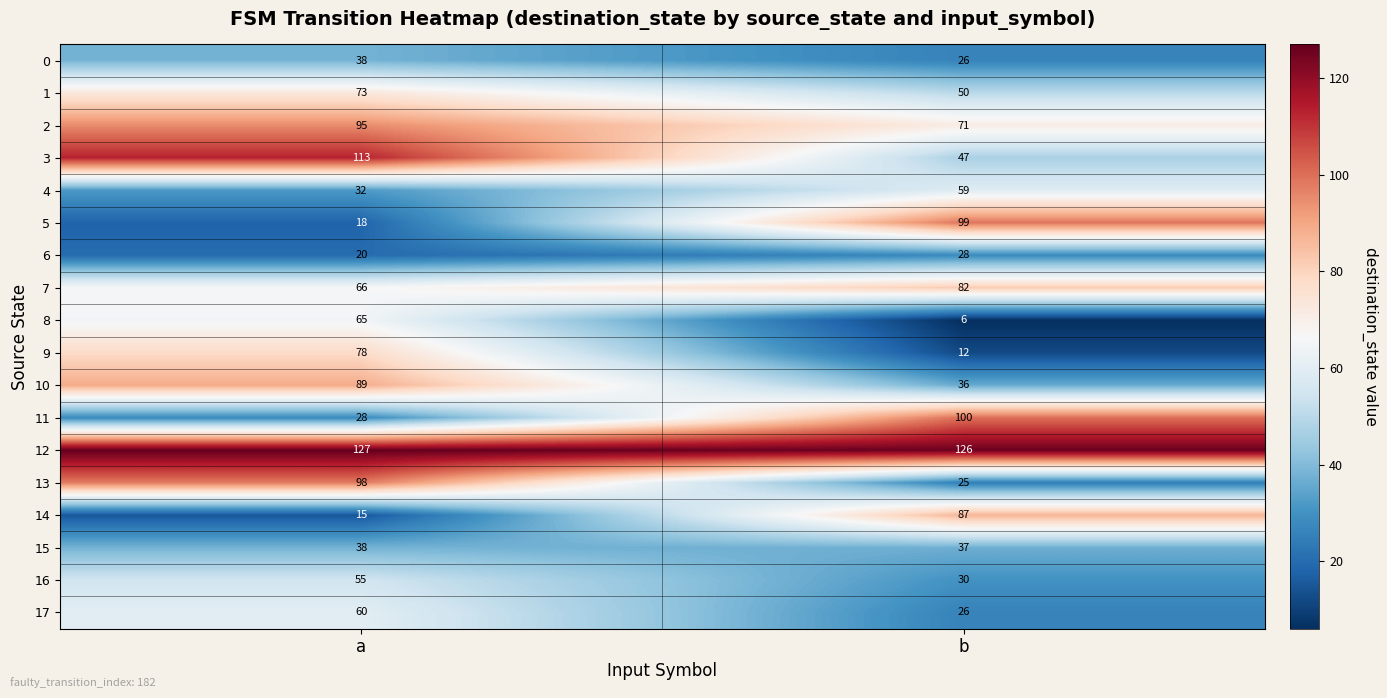

What is the smallest value displayed?

6